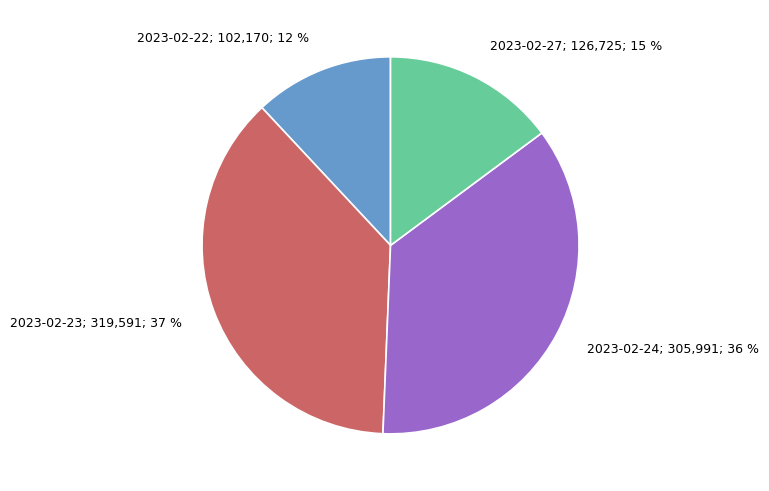

To the nearest percent, what is the average slice percentage?

25%